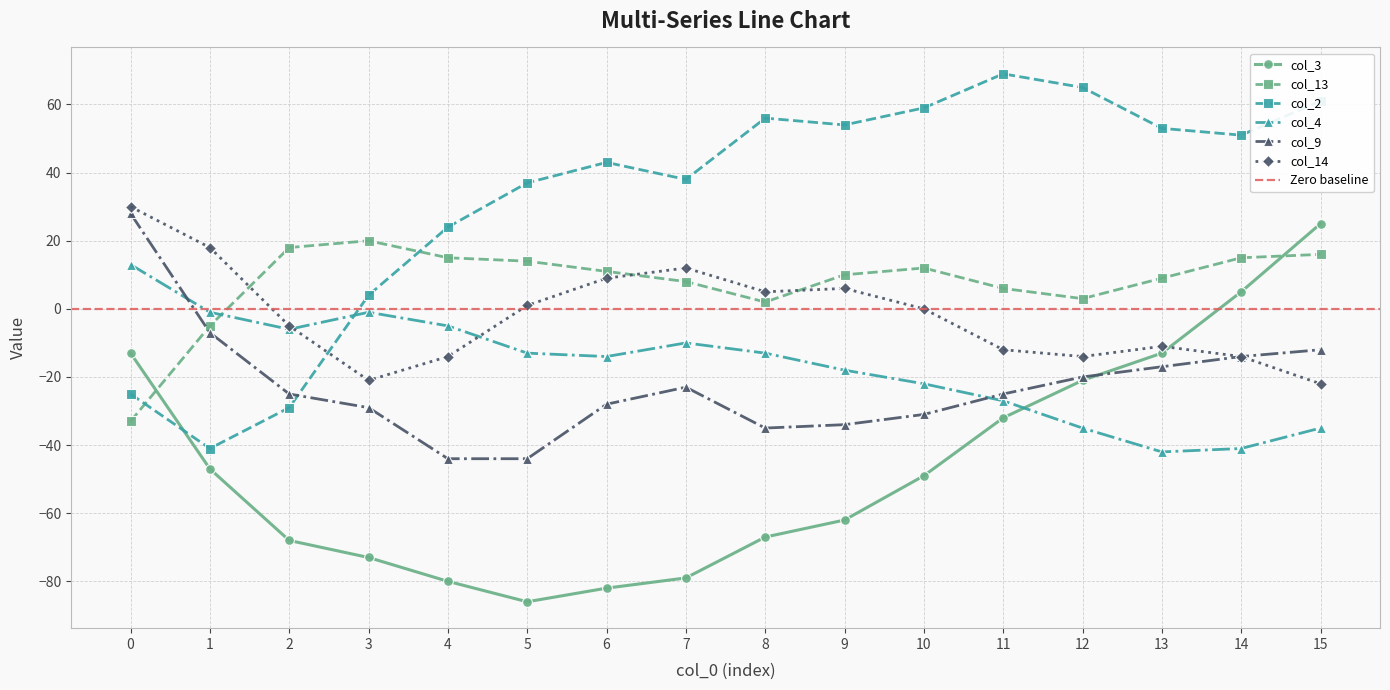

Where is col_14 nearest to the value 4?

8